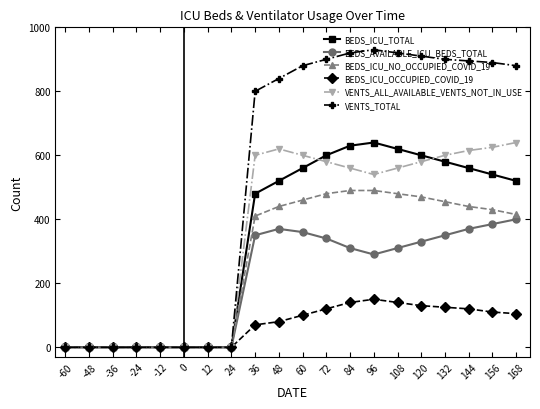

Reading left to right, what are all the values shown in this chart?

BEDS_ICU_TOTAL: 0	0	0	0	0	0	0	0	480	520	560	600	630	640	620	600	580	560	540	520
BEDS_AVAILABLE_ICU_BEDS_TOTAL: 0	0	0	0	0	0	0	0	350	370	360	340	310	290	310	330	350	370	385	400
BEDS_ICU_NO_OCCUPIED_COVID_19: 0	0	0	0	0	0	0	0	410	440	460	480	490	490	480	470	455	440	430	415
BEDS_ICU_OCCUPIED_COVID_19: 0	0	0	0	0	0	0	0	70	80	100	120	140	150	140	130	125	120	110	105
VENTS_ALL_AVAILABLE_VENTS_NOT_IN_USE: 0	0	0	0	0	0	0	0	600	620	600	580	560	540	560	580	600	615	625	640
VENTS_TOTAL: 0	0	0	0	0	0	0	0	800	840	880	900	920	930	920	910	900	895	890	880